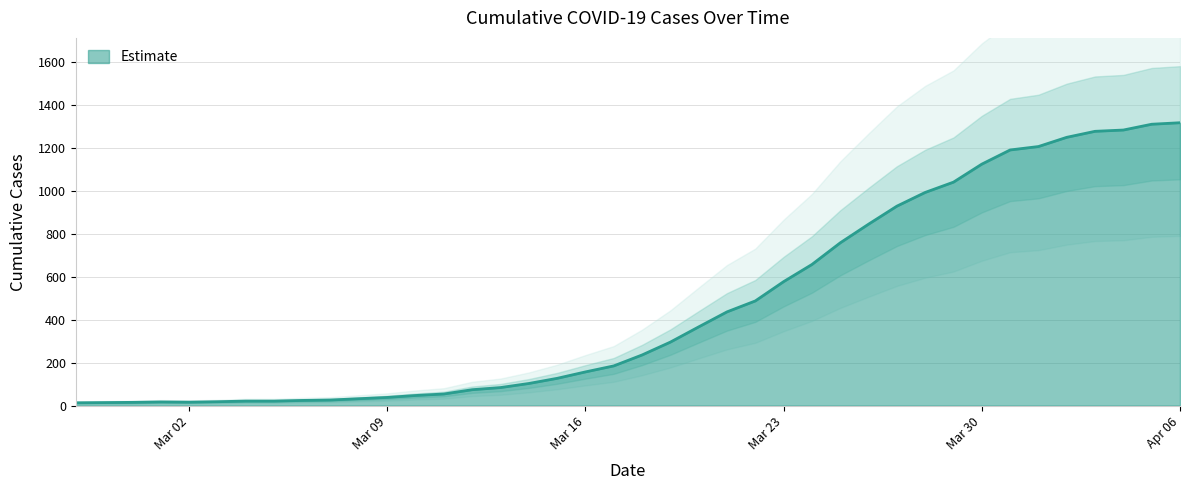

True or false: there are more than 2 points higher than both neighbors.

False